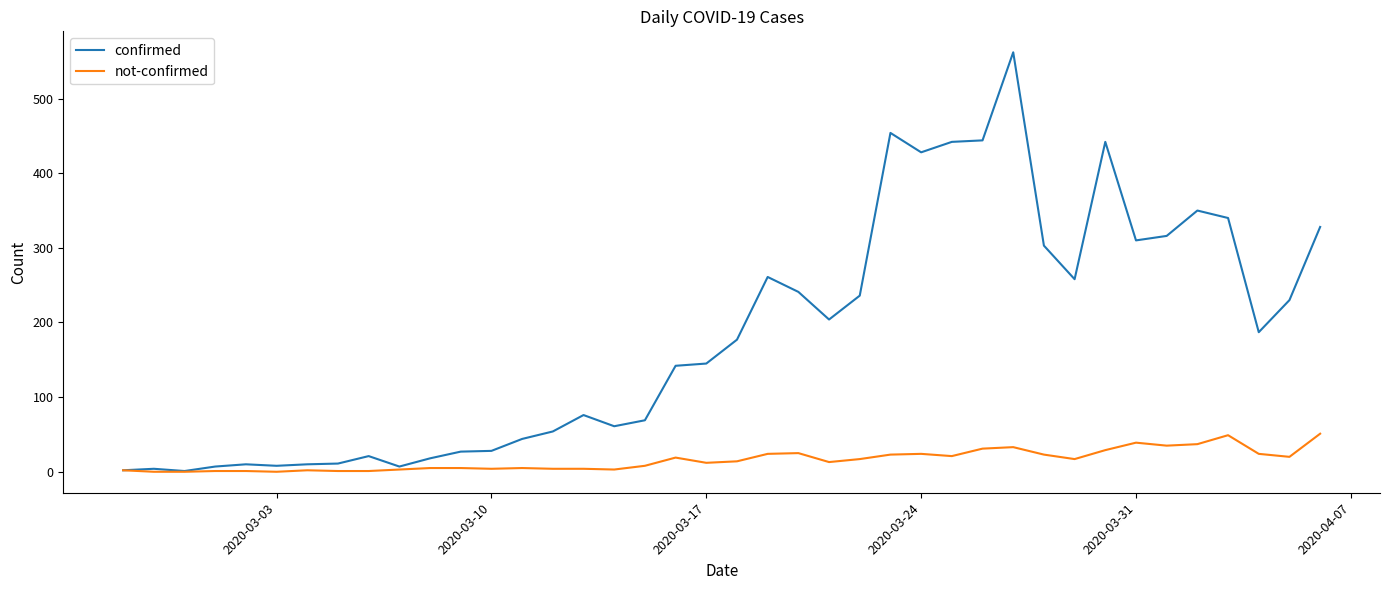

List the series in order of their overall mean, lowest first.

not-confirmed, confirmed